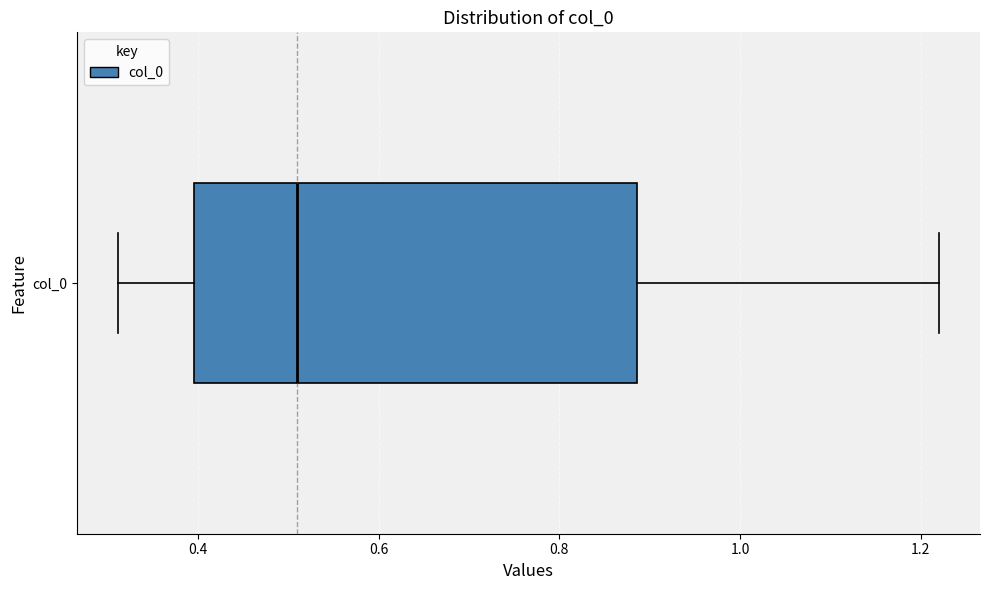

Read this box plot against the x-axis: the position of the median line, the range covered by the box, and the ends of both whiskers. The values are not printed on the chart, so give them approximately, as read against the axis.

median 0.50, box 0.40 to 0.88, whiskers 0.32 to 1.22